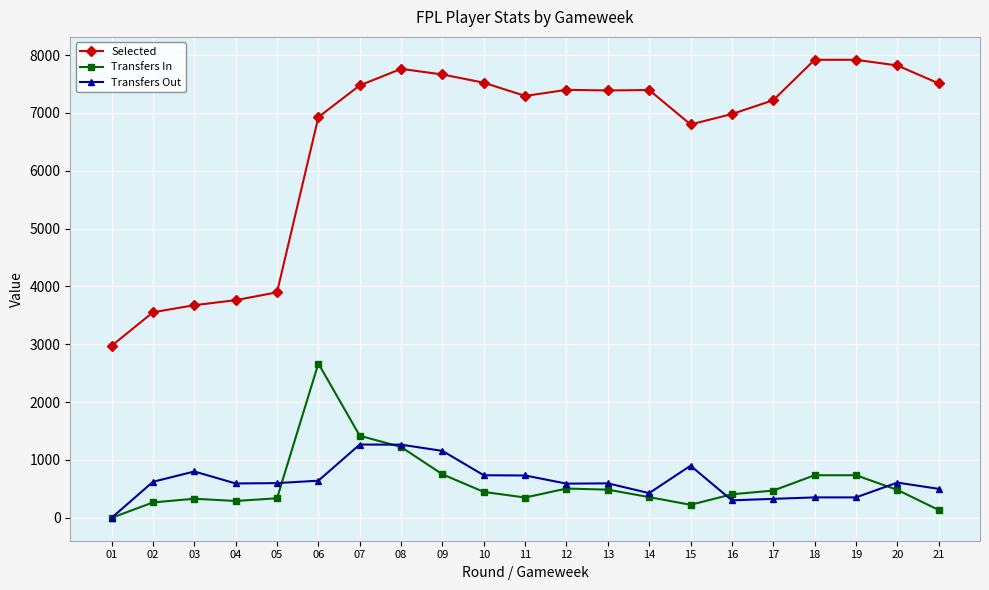

Which series has the largest total across all categories?

Selected